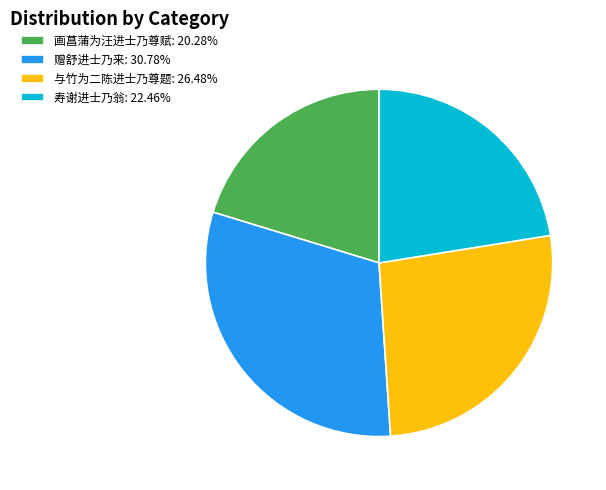

Do 画菖蒲为汪进士乃尊赋 and 赠舒进士乃来 together represent more than half of the pie?

Yes